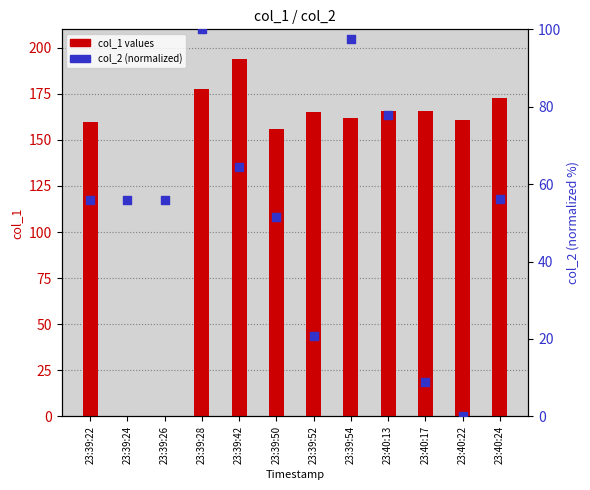

What are all the series names shown in the legend?

col_1 values, col_2 (normalized)